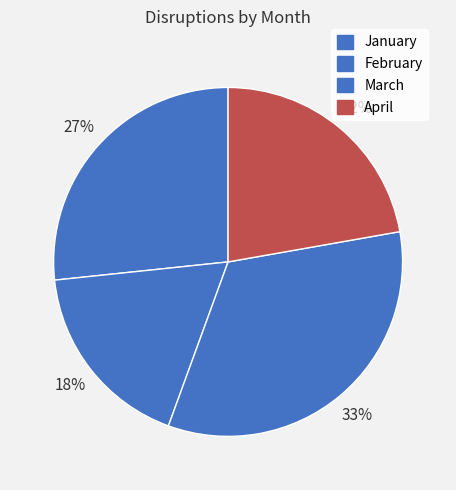

What is the ratio of the value at February to the value at January?

0.7